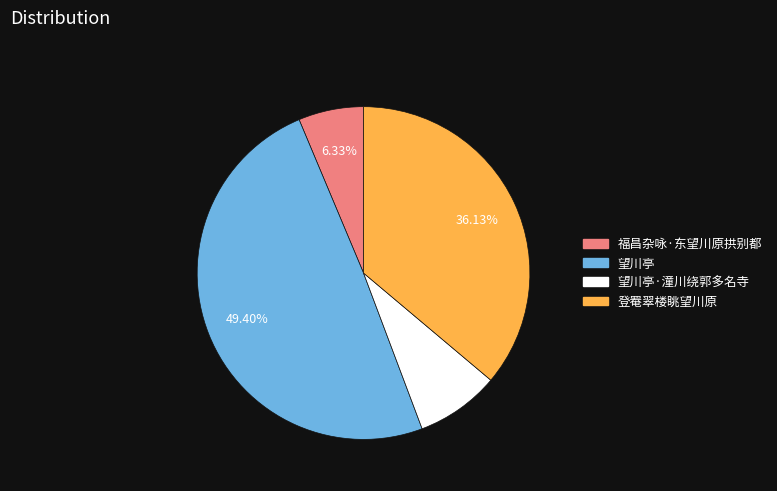

Does any single category account for the majority?

No